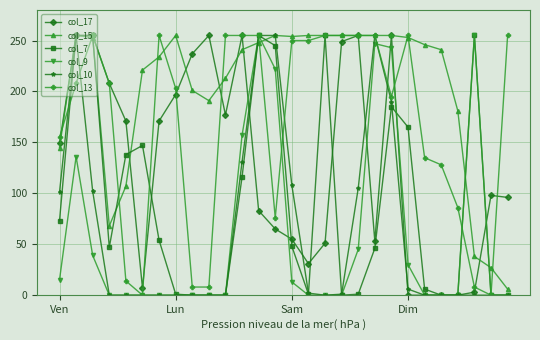

True or false: col_10 has more than 0 interior local peaks.

True